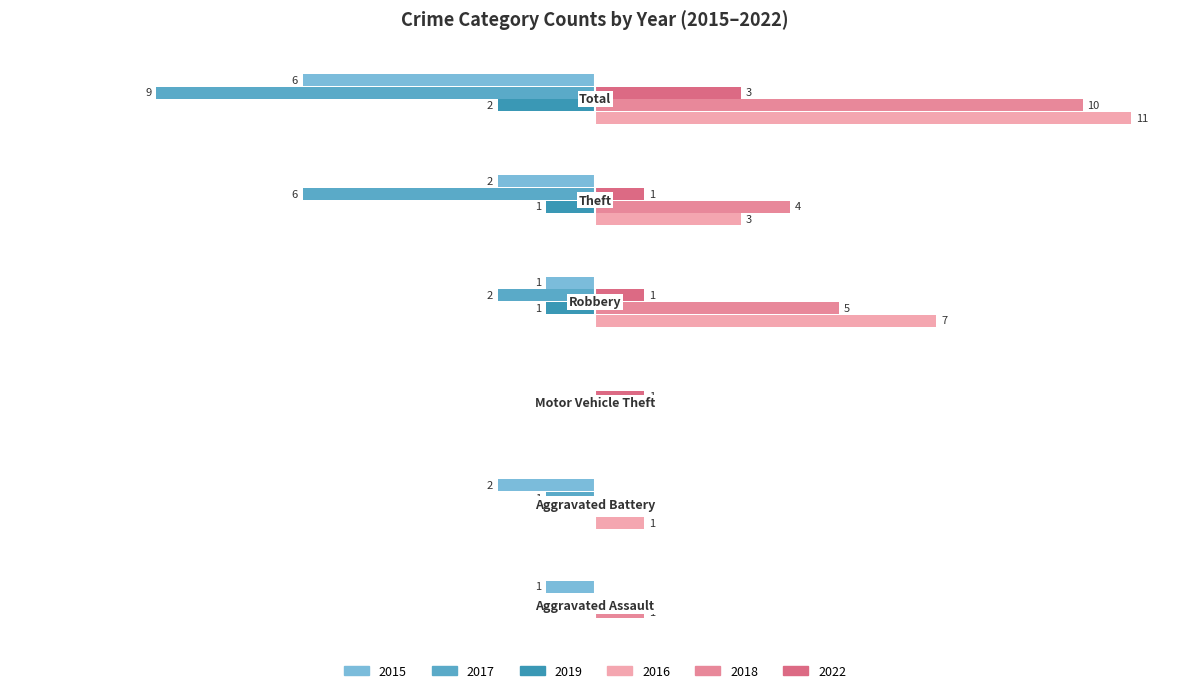

What is the difference between the maximum and minimum values in the 2022 series?

3